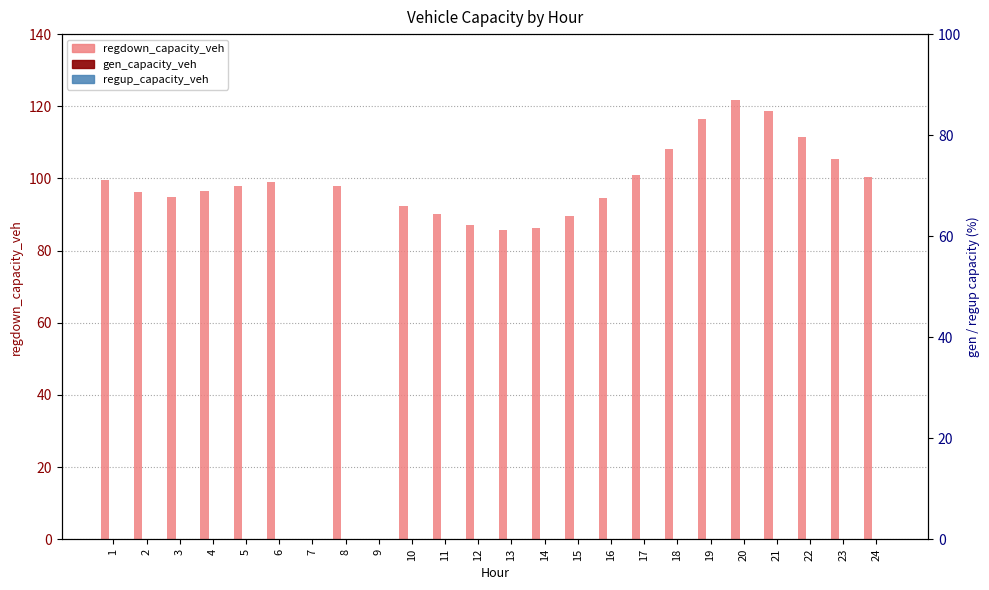

What is the average value of the regdown_capacity_veh series?

91.3